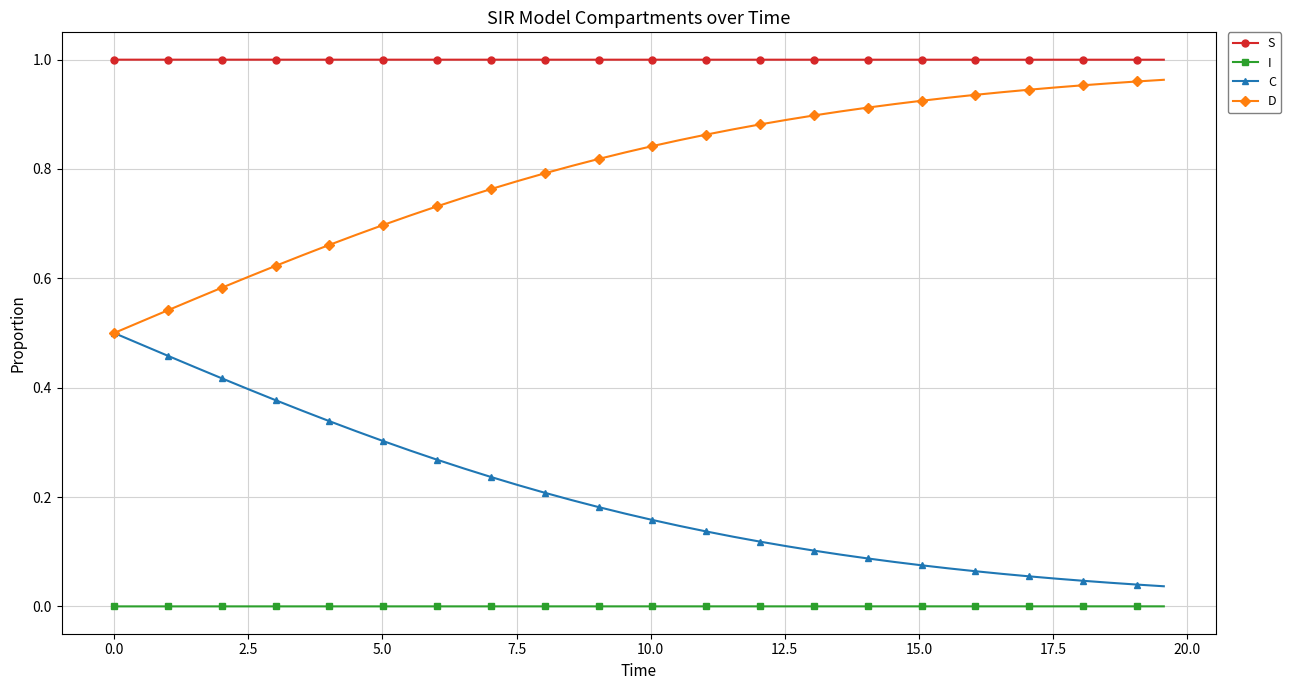

True or false: S and C intersect in this chart.

False